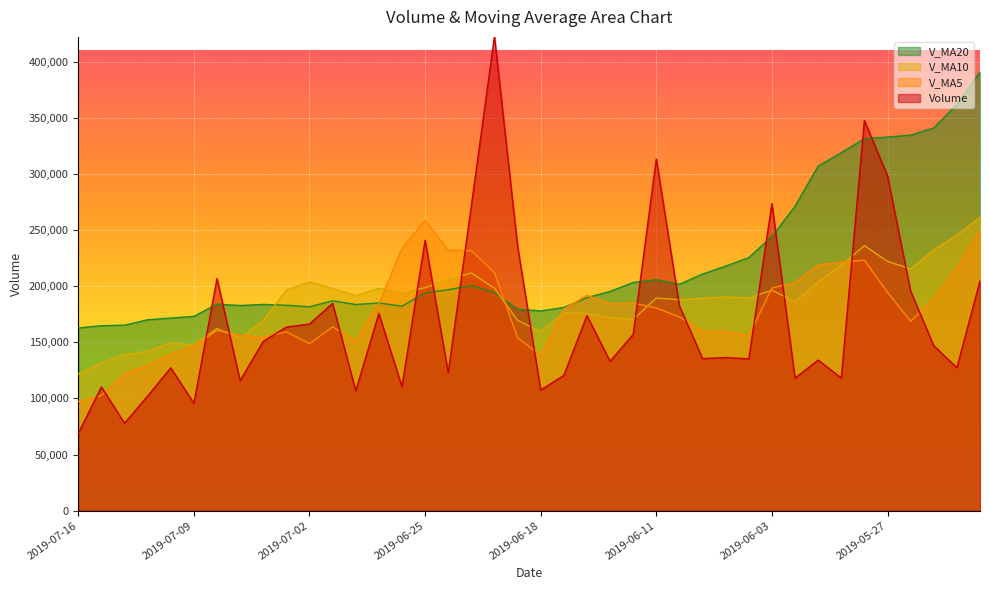

Where do v_ma10 and volume first cross each other?

2019-07-09 and 2019-07-08